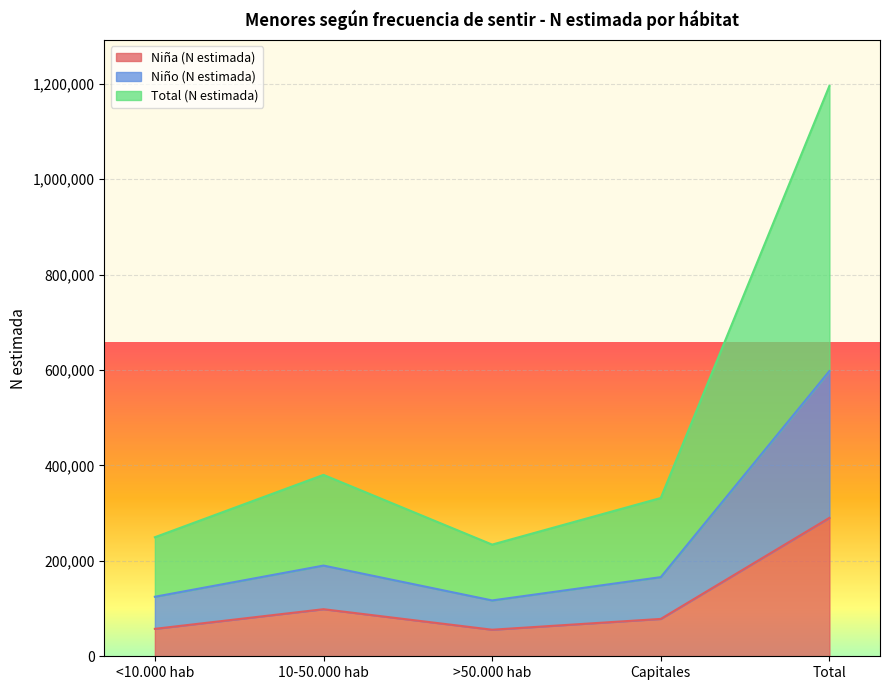

At which label does Niña (N estimada) reach its peak?

Total